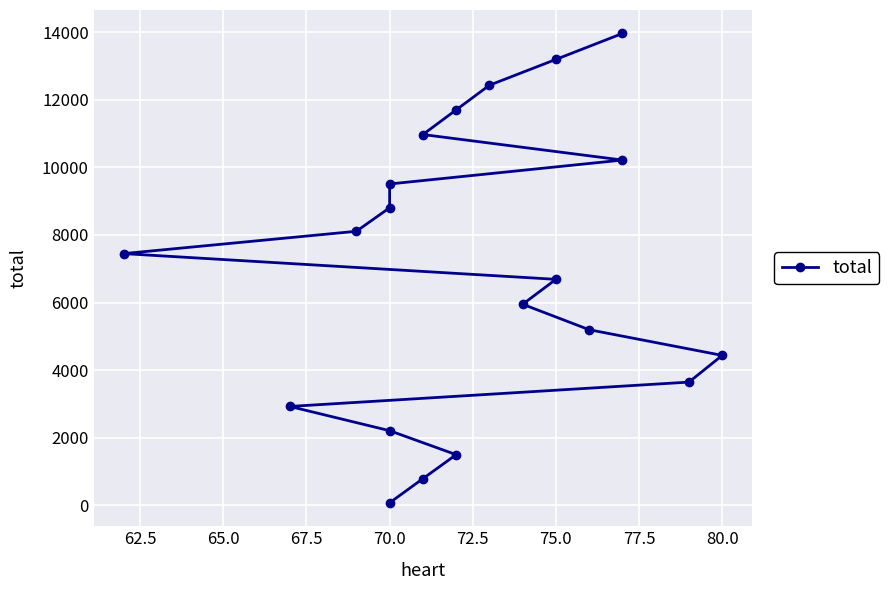

How many lines are shown in the chart?

1